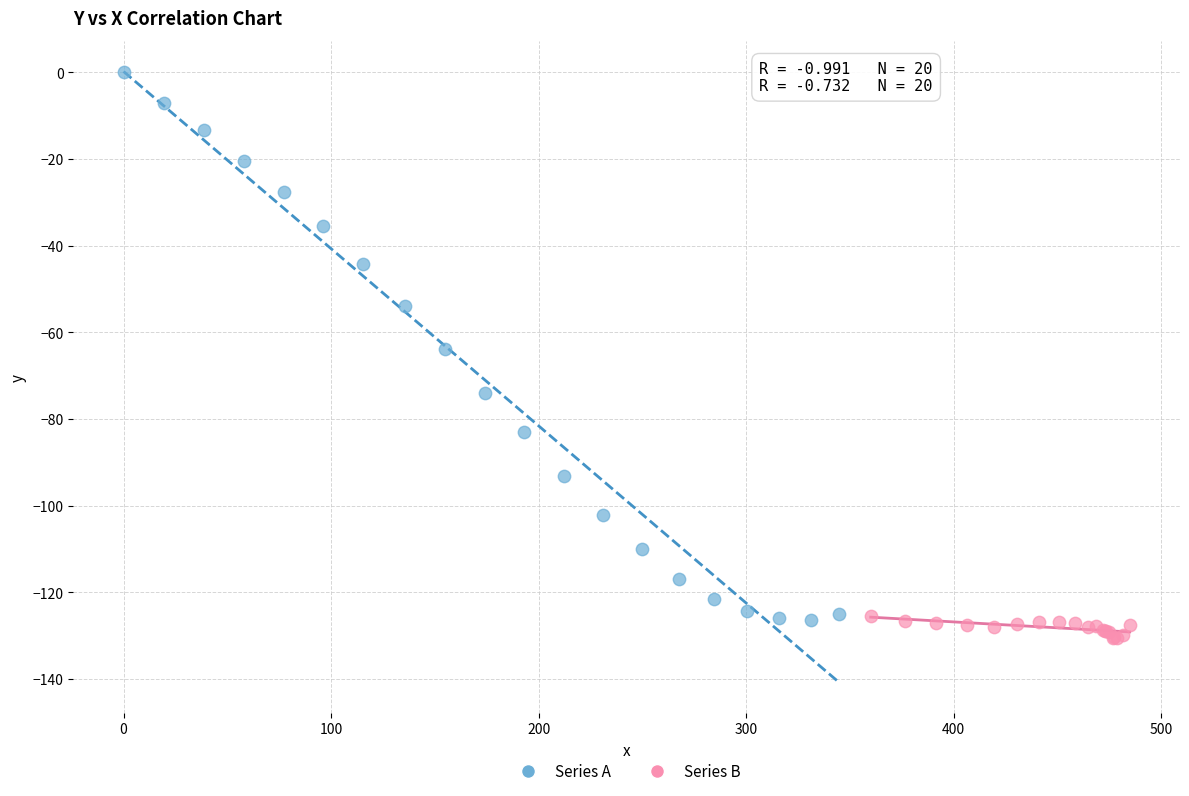

Which series has the largest Y range (max minus min)?

Series A